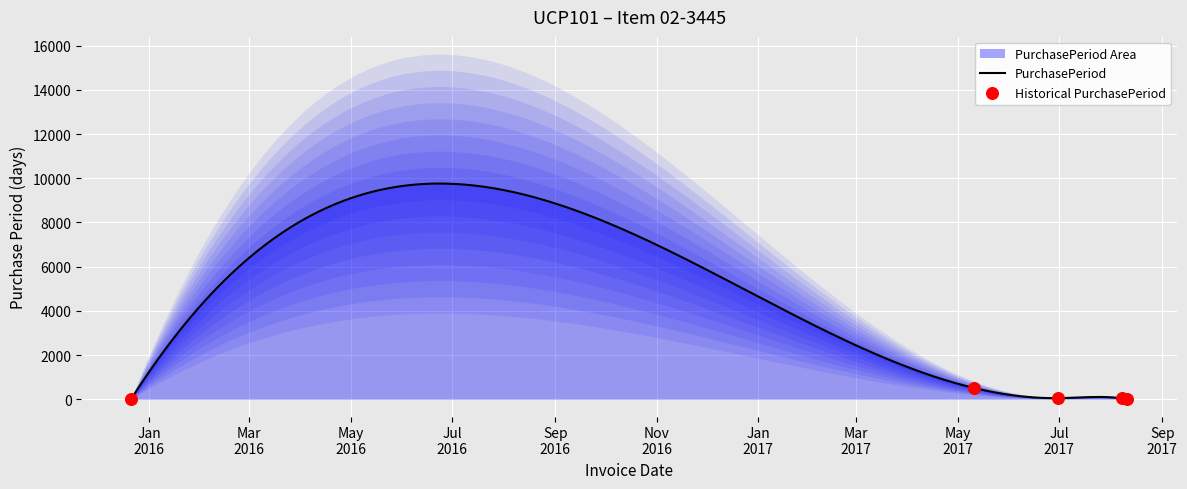

What is the change in value from 2015-12-21 to 2017-08-08?

+35